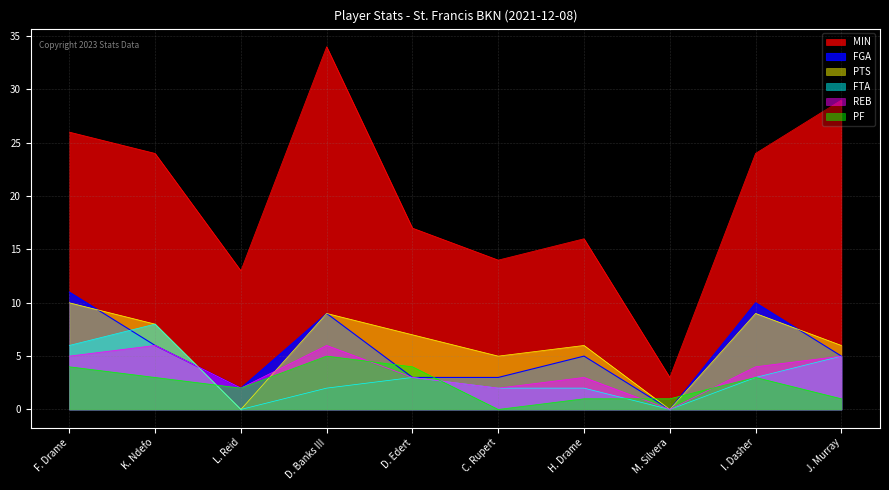

What are all the series names shown in the legend?

MIN, FGA, PTS, FTA, REB, PF